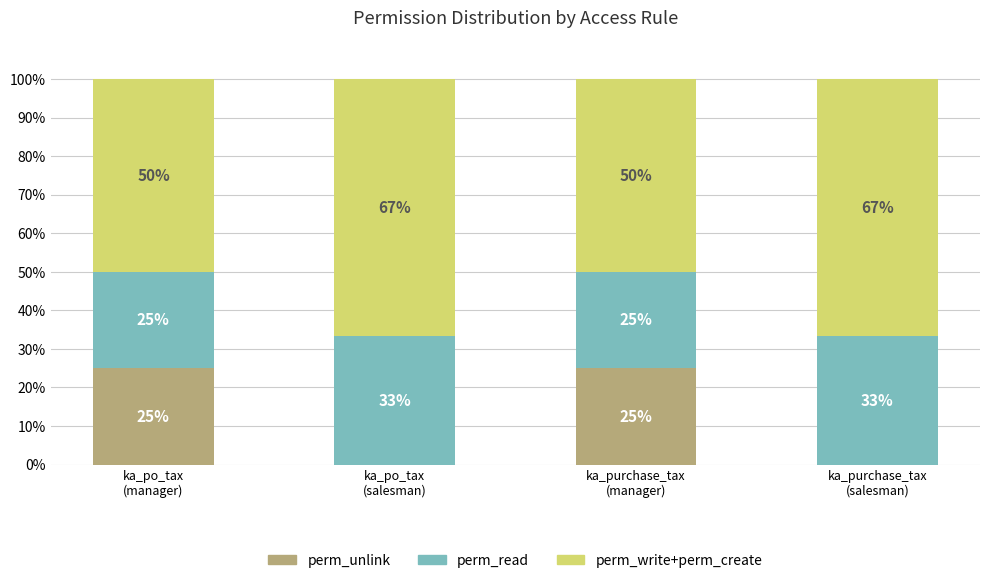

What is the highest value of the perm_unlink series?

25.0